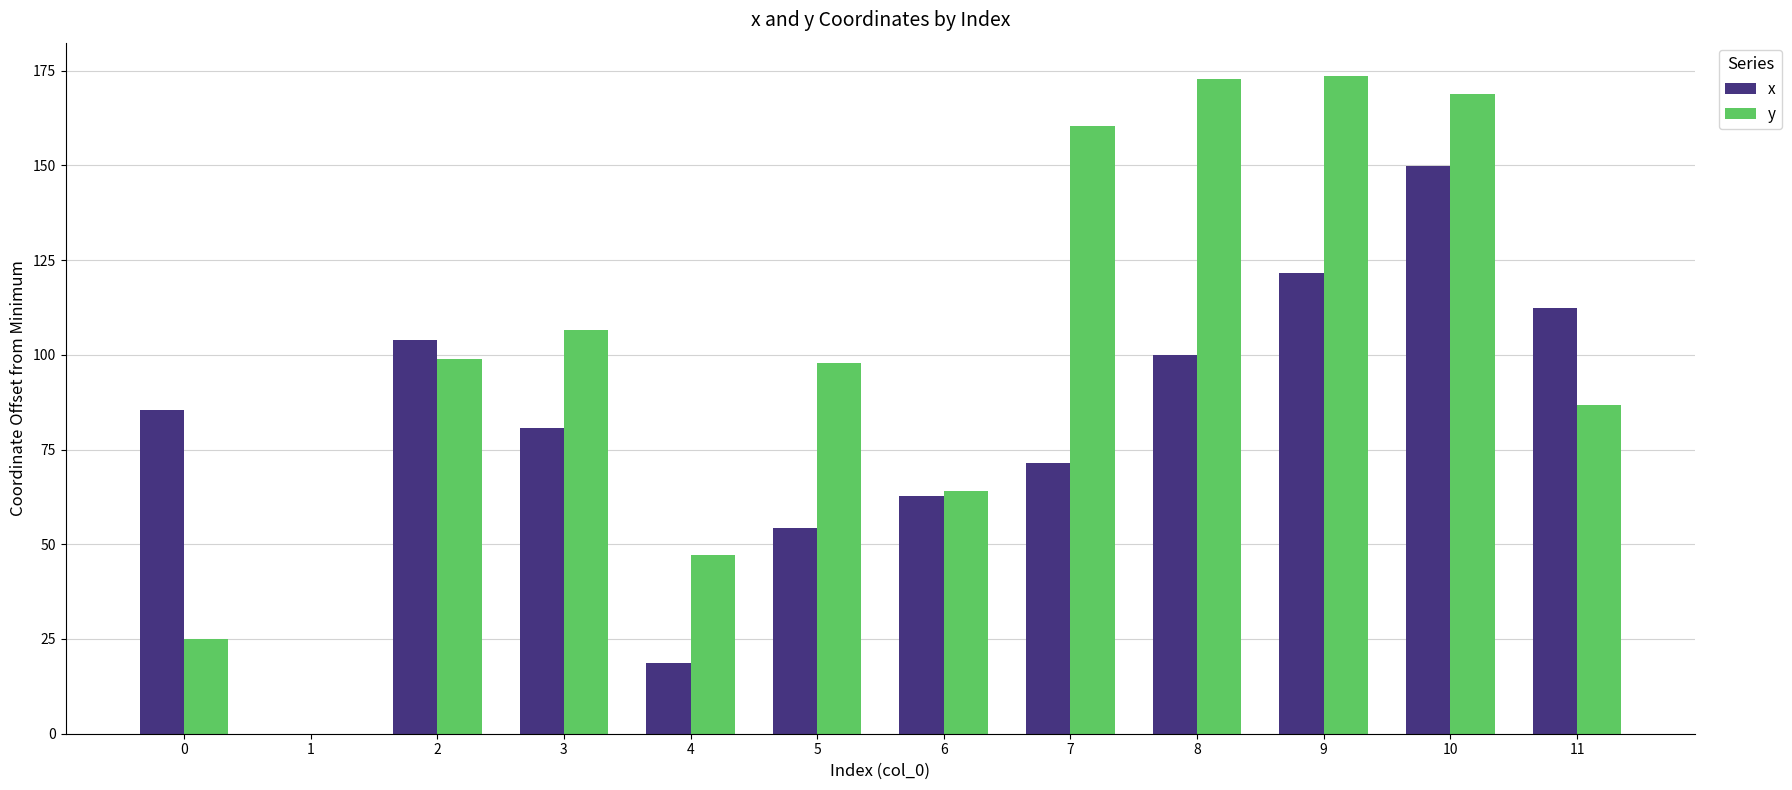

What is the total value across all series at 5?

152.1